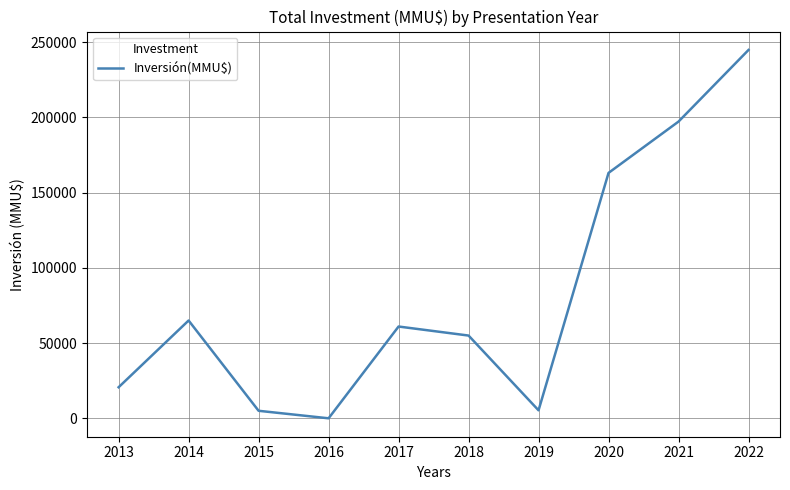

Between 2017 and 2013, which is larger?

2017